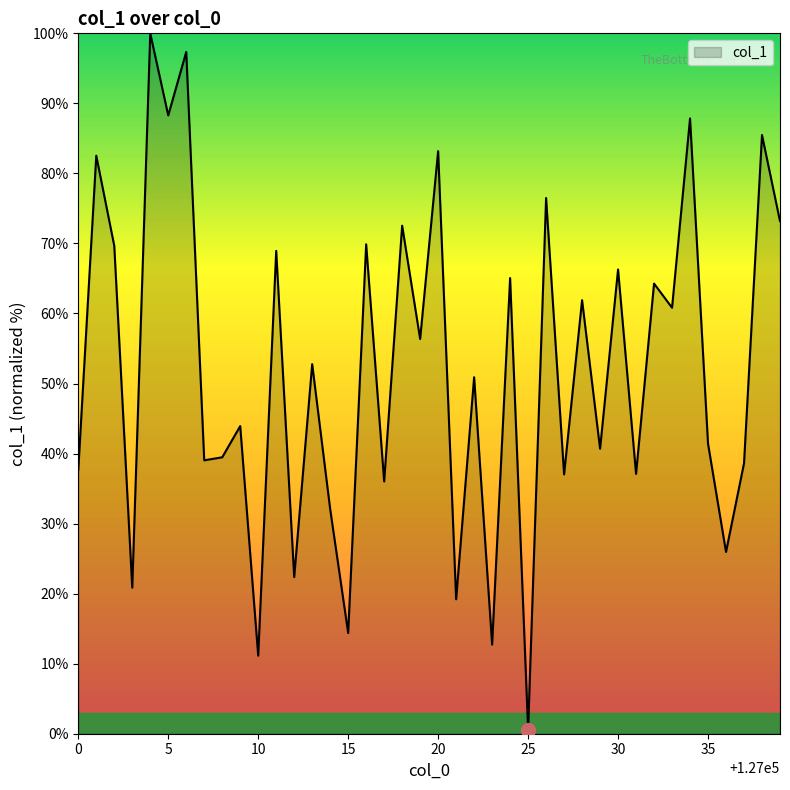

Does the chart display data point markers on the line(s)?

No